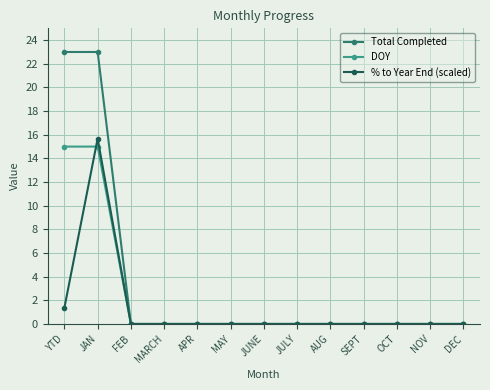

Which series has the largest range (max minus min)?

Total Completed